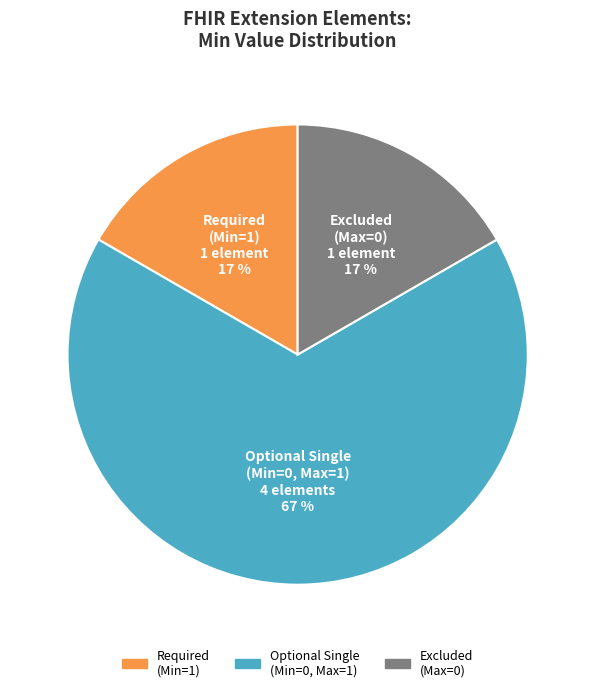

To the nearest percent, what is the average slice percentage?

33%